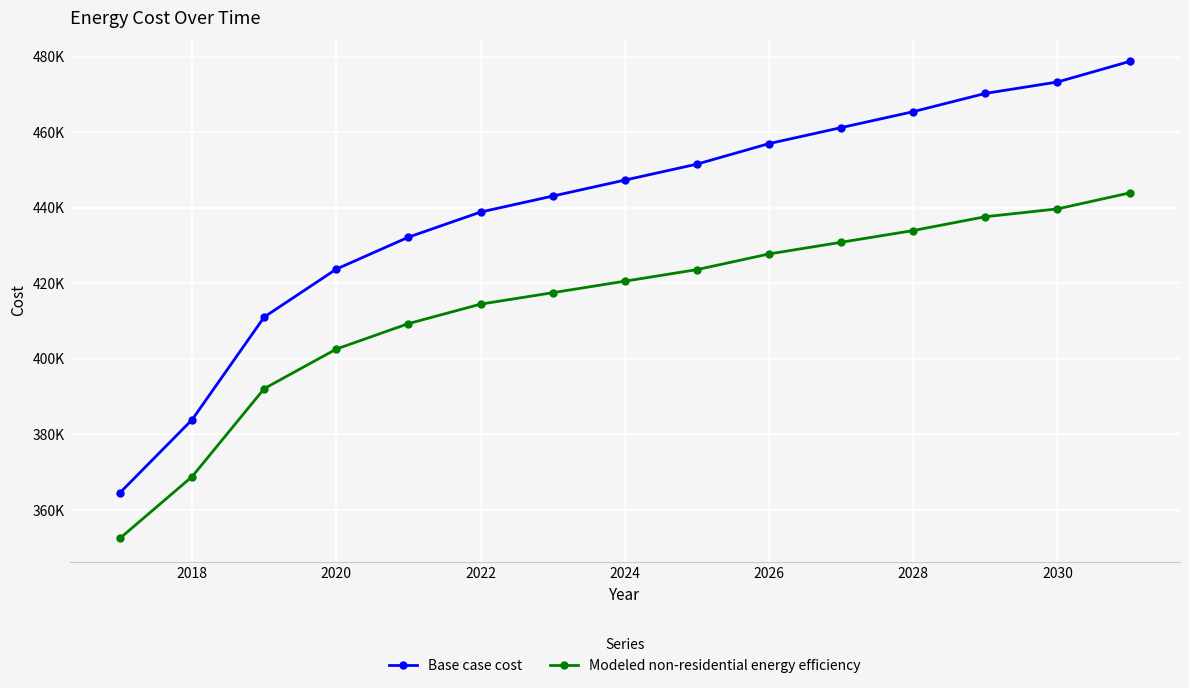

True or false: Modeled non-residential energy efficiency and Base case cost intersect in this chart.

False